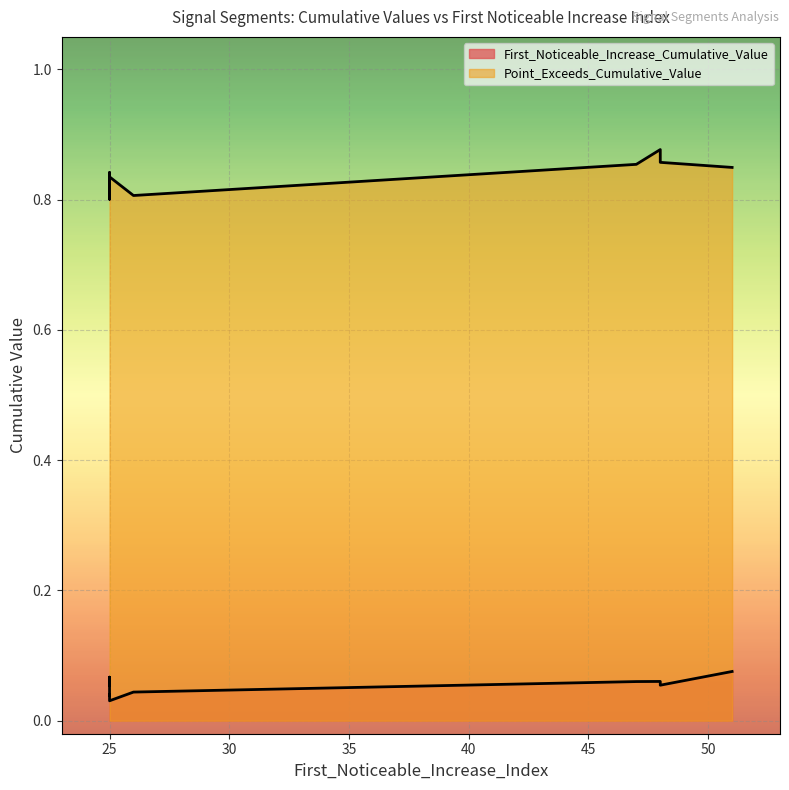

What is the maximum value shown in the chart?

0.9